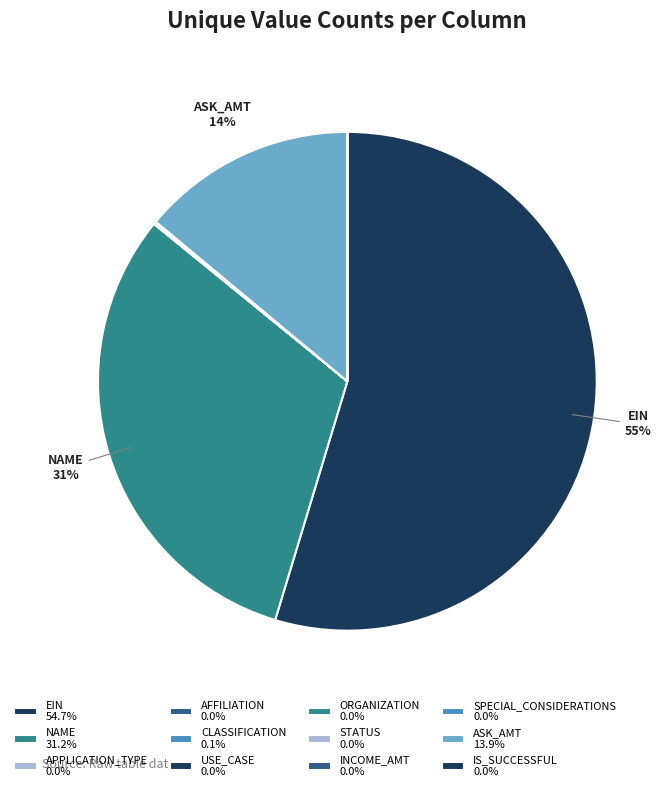

Which slice represents more than half of the pie?

EIN